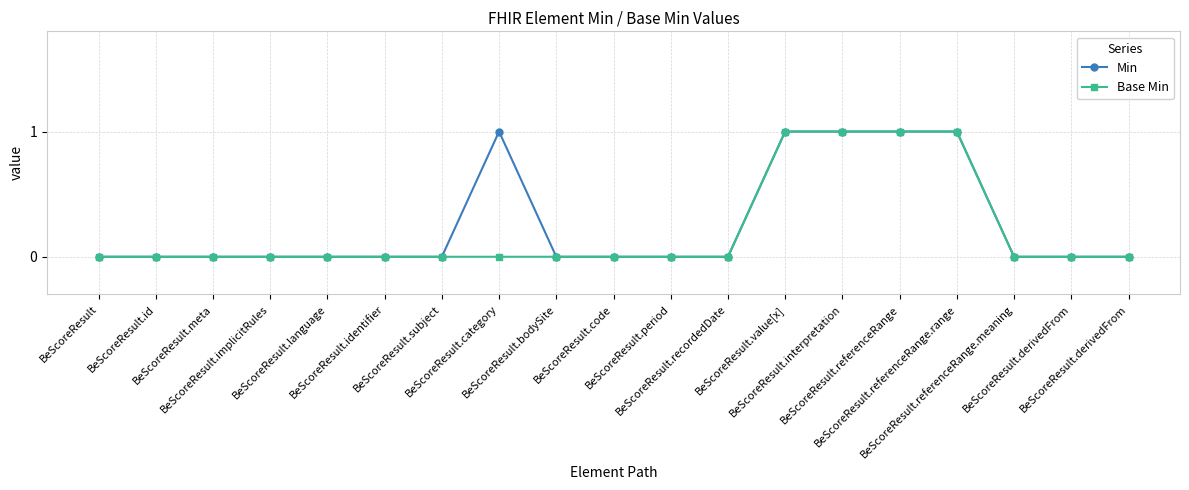

How many categories are shown in the chart?

19